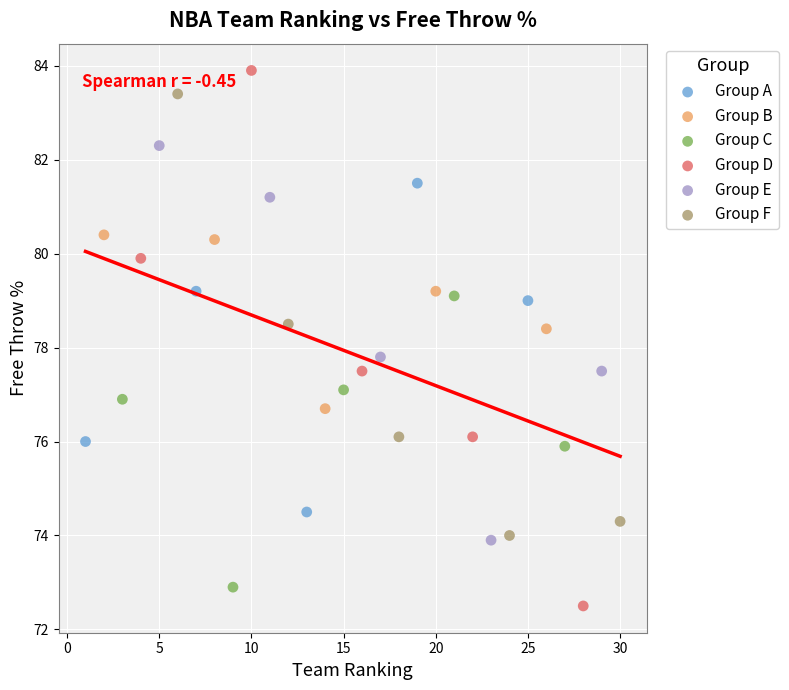

Which series has the largest Y range (max minus min)?

Group D